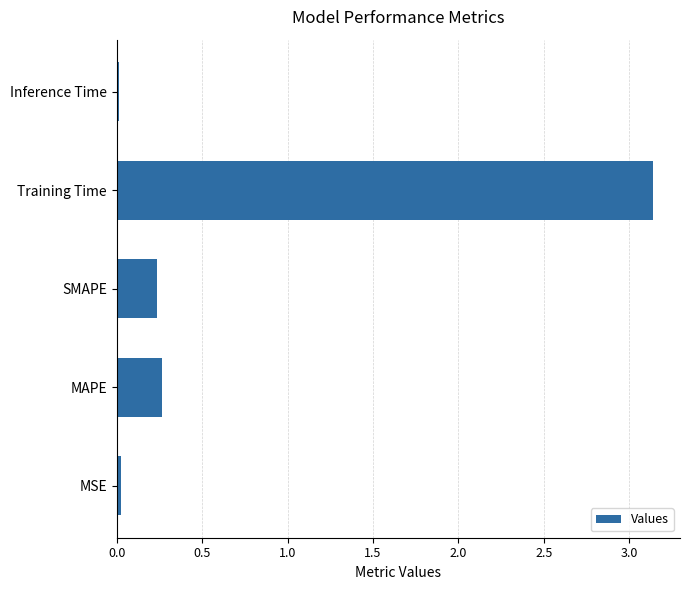

Is it true that the value at SMAPE is 0.1?

False